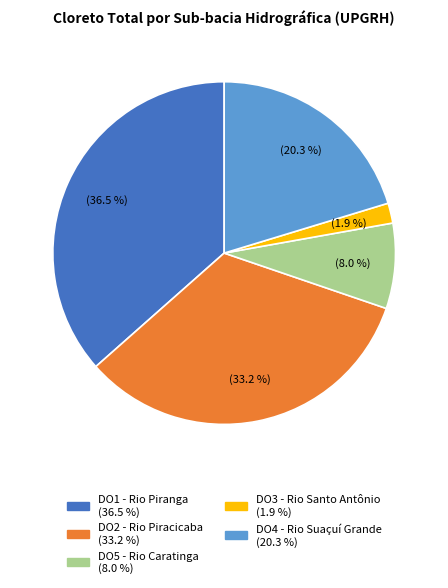

Count the number of slices in the pie.

5